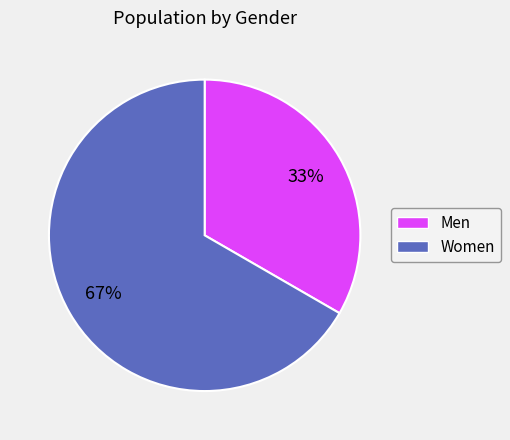

Is there a majority slice in this chart?

Yes